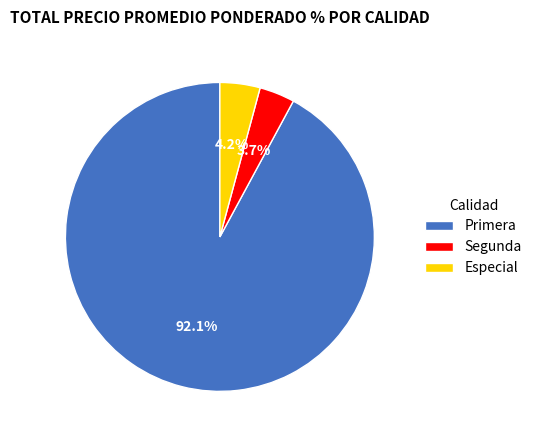

Count the number of slices in the pie.

3